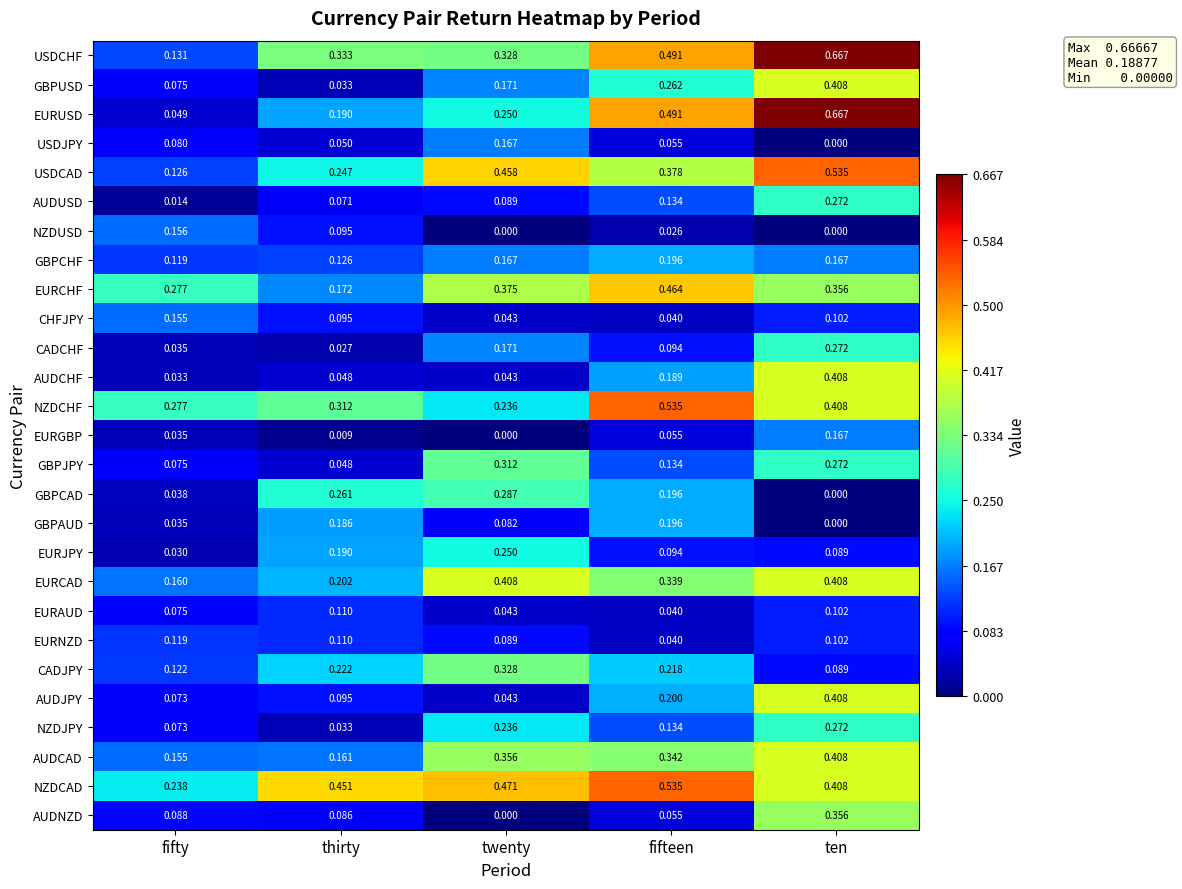

Where is AUDCAD nearest to the value 0?

fifty